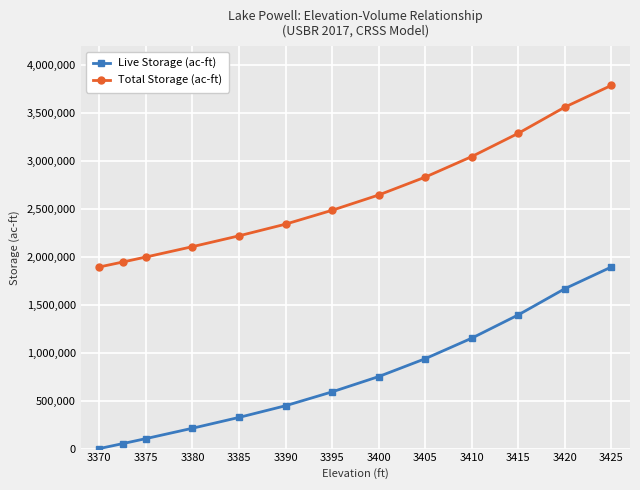

What is the maximum value for Total Storage (ac-ft)?

3790000.0